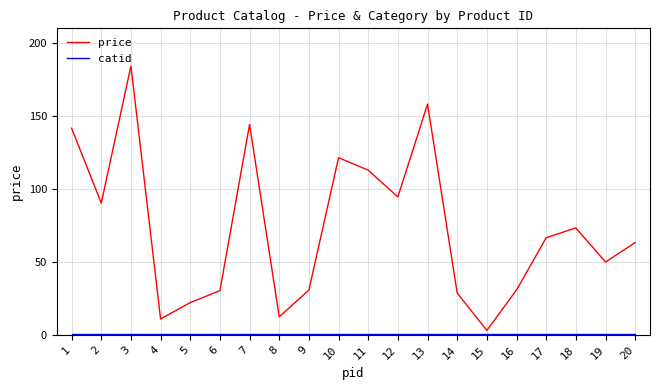

At which category does price reach its first local peak?

3